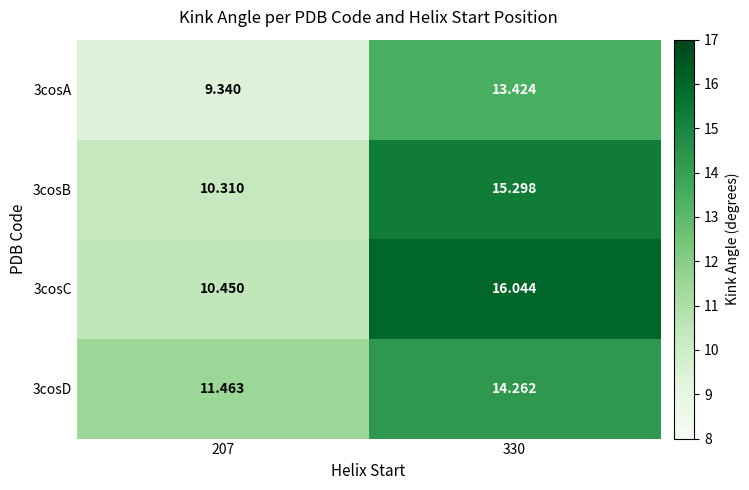

At 330, list the series in order from largest to smallest.

3cosC, 3cosB, 3cosD, 3cosA